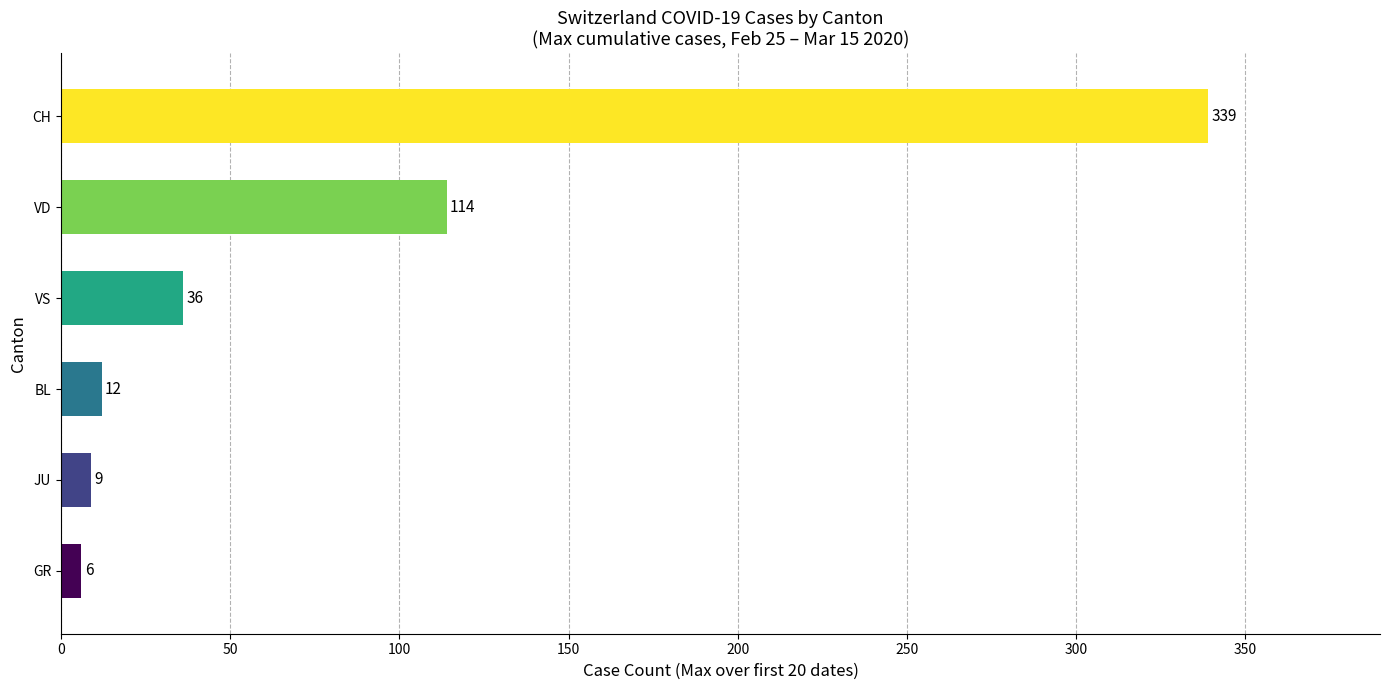

Which has a higher value, BL or JU?

BL